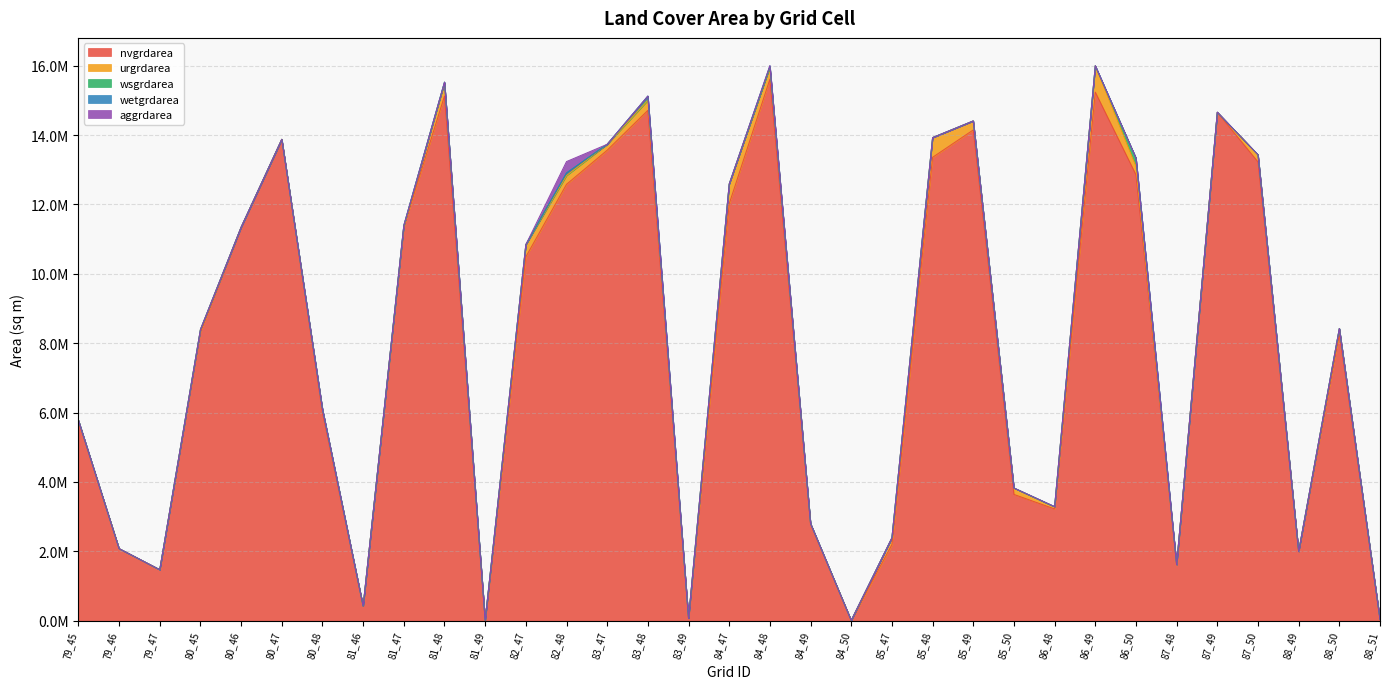

Is it true that urgrdarea equals 85232 at 86_48?

False